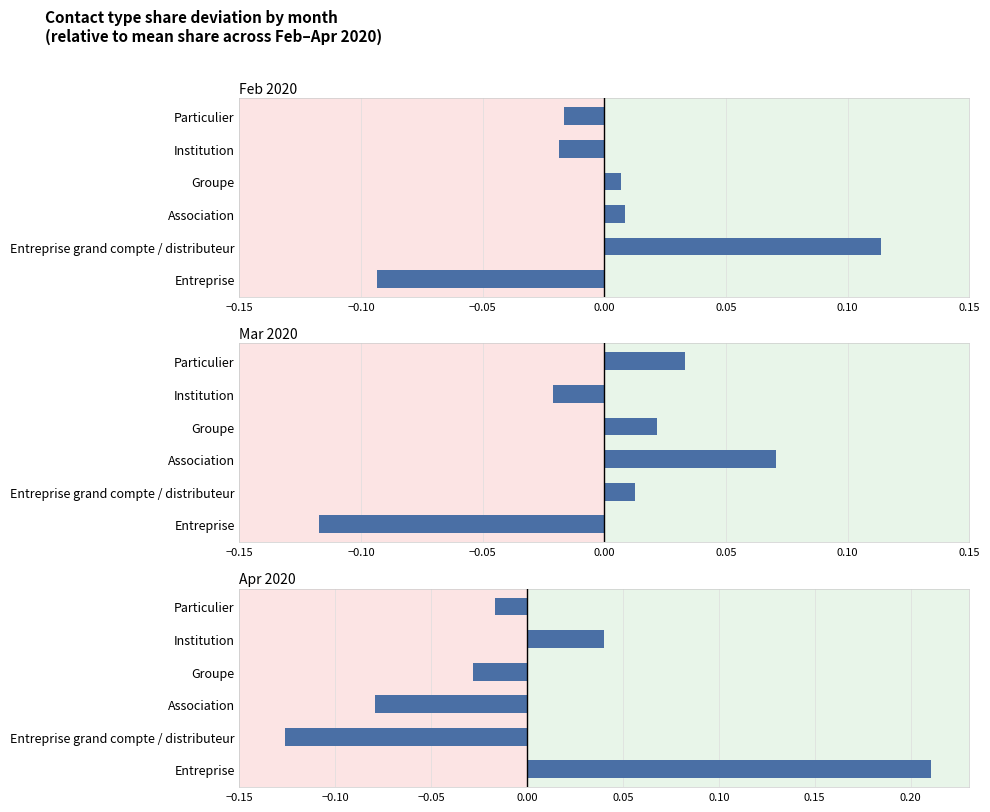

Does the chart contain stacked bars?

No